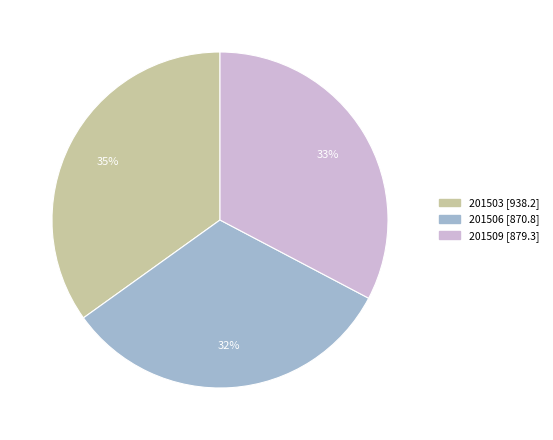

Do 201503 and 201509 together represent more than half of the pie?

Yes